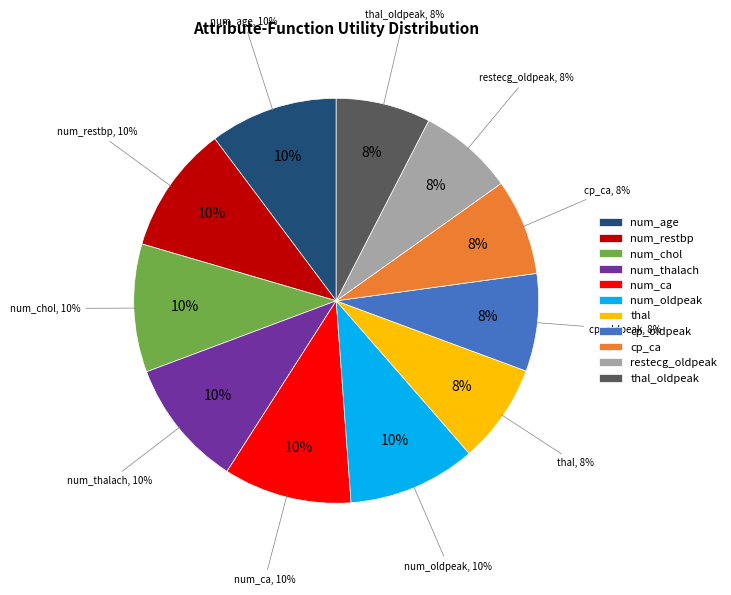

How many segments does this pie chart have?

11